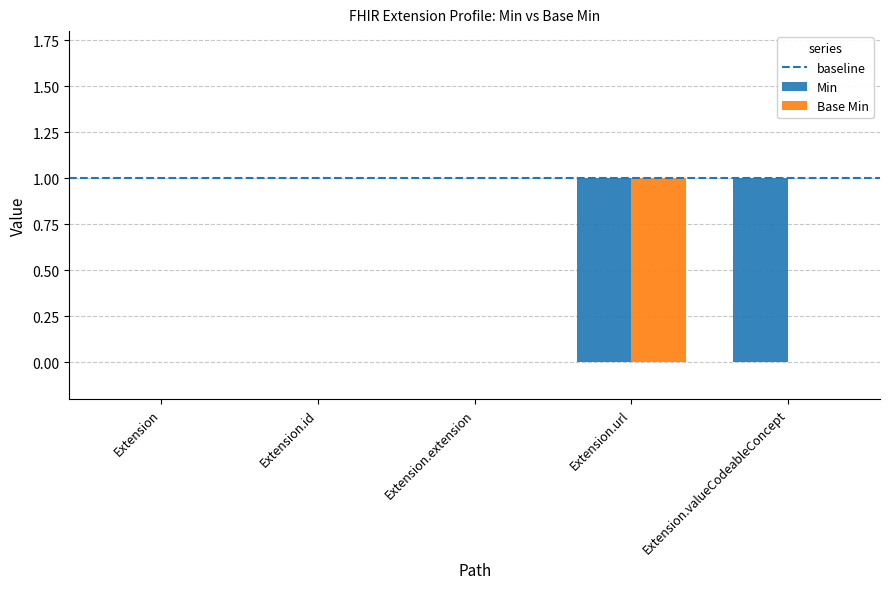

Count the number of categories in the chart.

5